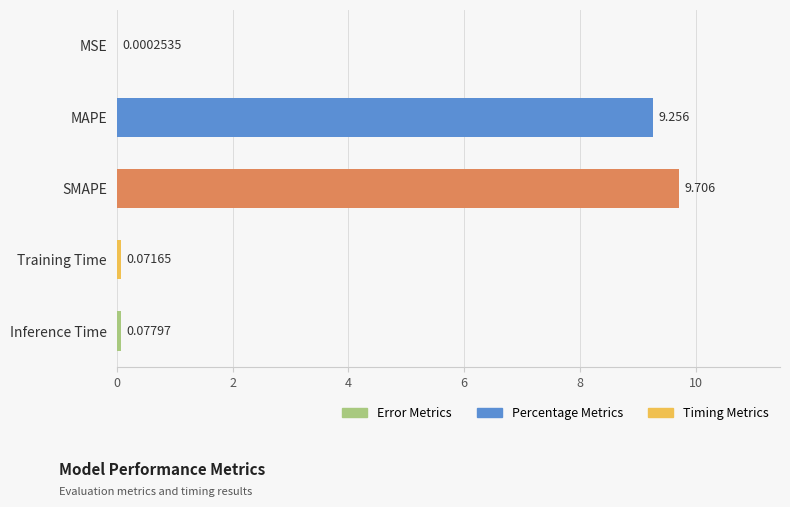

Which category has the highest value across all series?

SMAPE